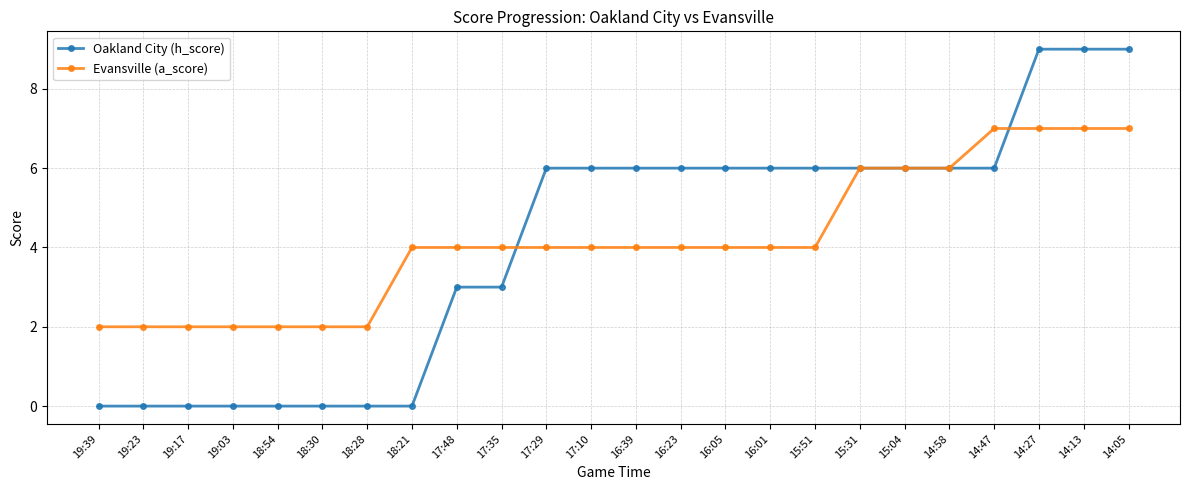

After their last crossing, which series has the higher values: Oakland City (h_score) or Evansville (a_score)?

Oakland City (h_score)